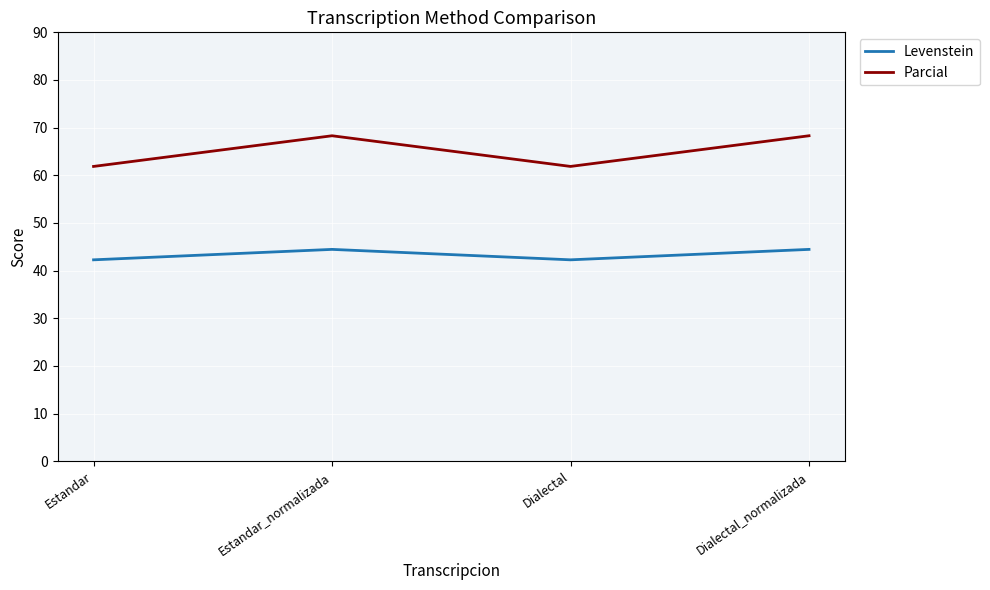

What position from the right is Estandar?

4